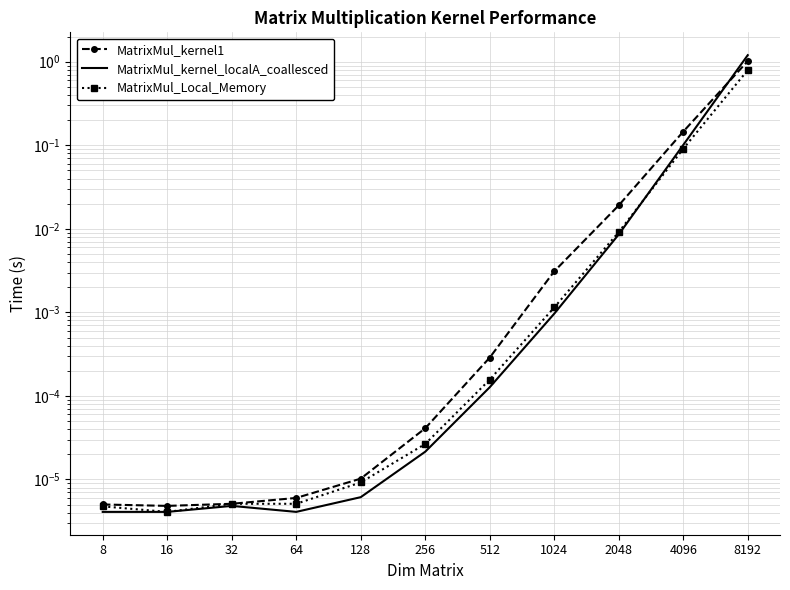

Rank the series by their maximum value, from lowest to highest.

MatrixMul_Local_Memory, MatrixMul_kernel1, MatrixMul_kernel_localA_coallesced